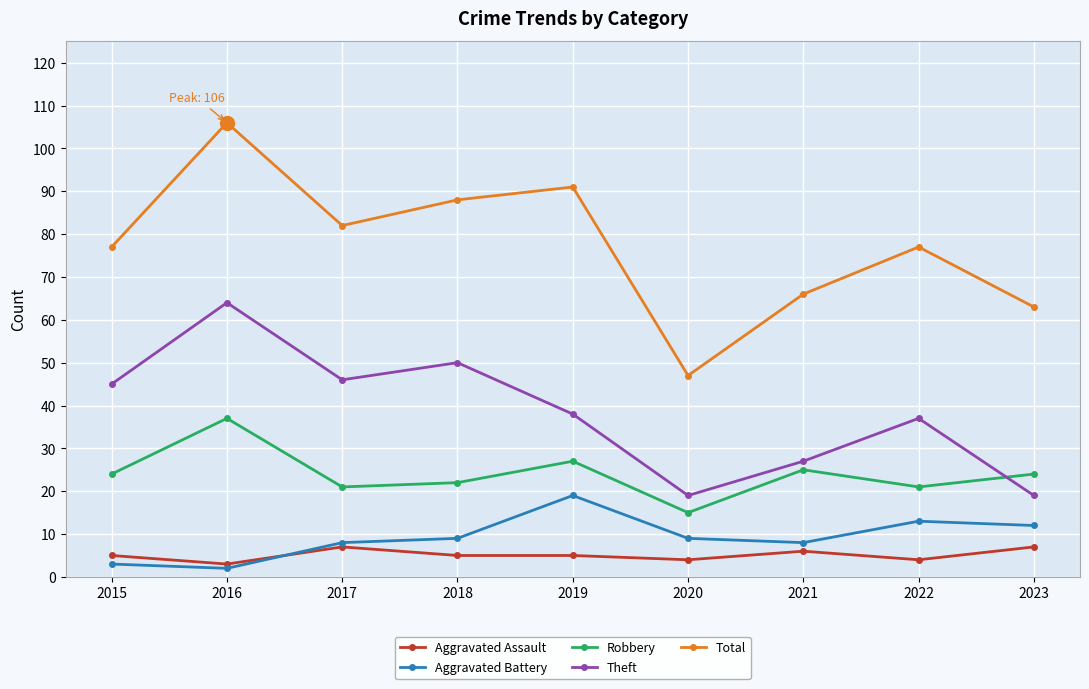

What is the maximum value for Aggravated Assault?

7